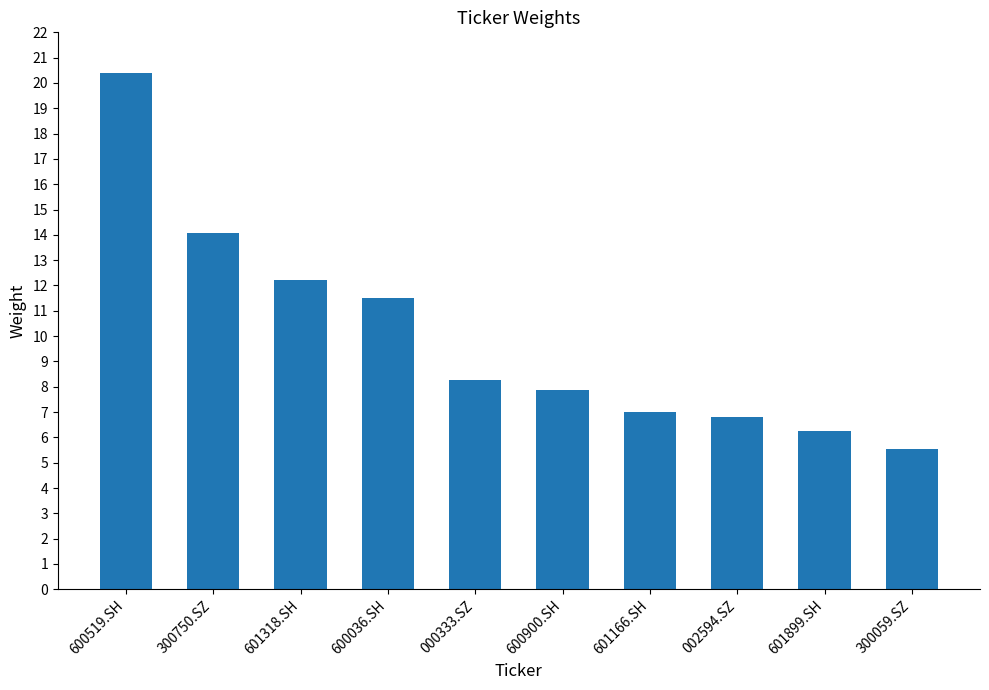

List the labels in order of value, largest first.

600519.SH, 300750.SZ, 601318.SH, 600036.SH, 000333.SZ, 600900.SH, 601166.SH, 002594.SZ, 601899.SH, 300059.SZ